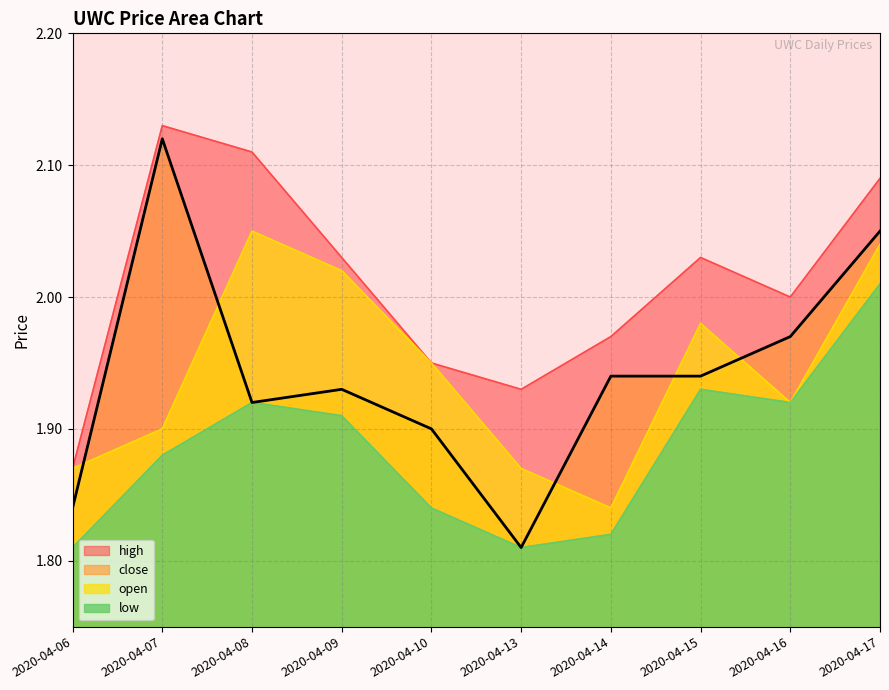

True or false: close has a value of 0.5 at 2020-04-06.

False